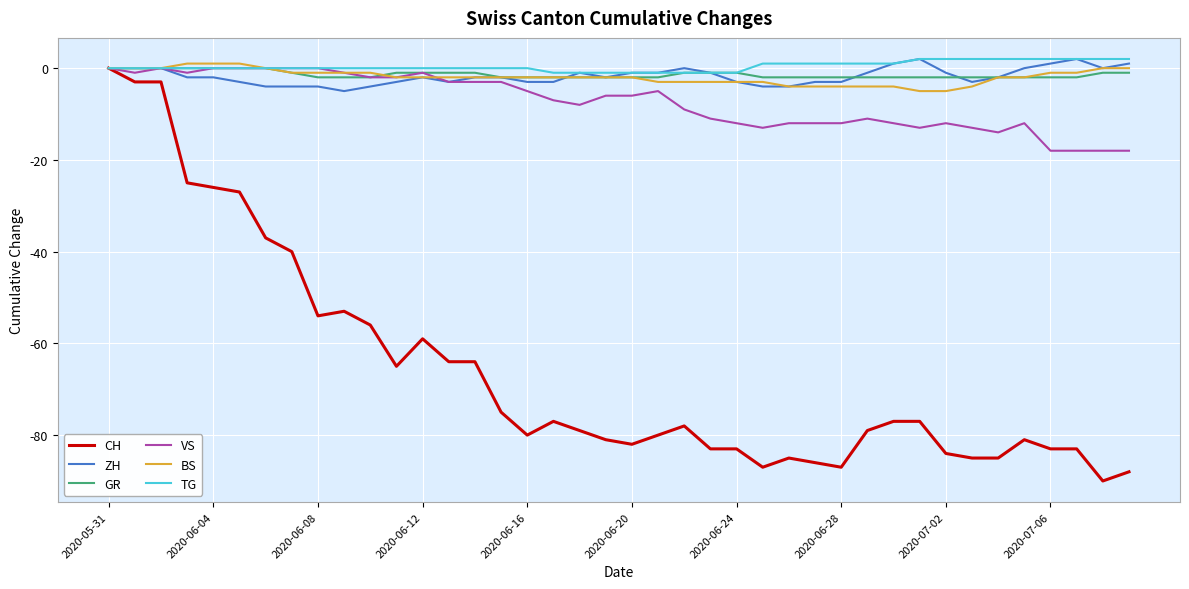

Which series has the widest spread of values?

CH